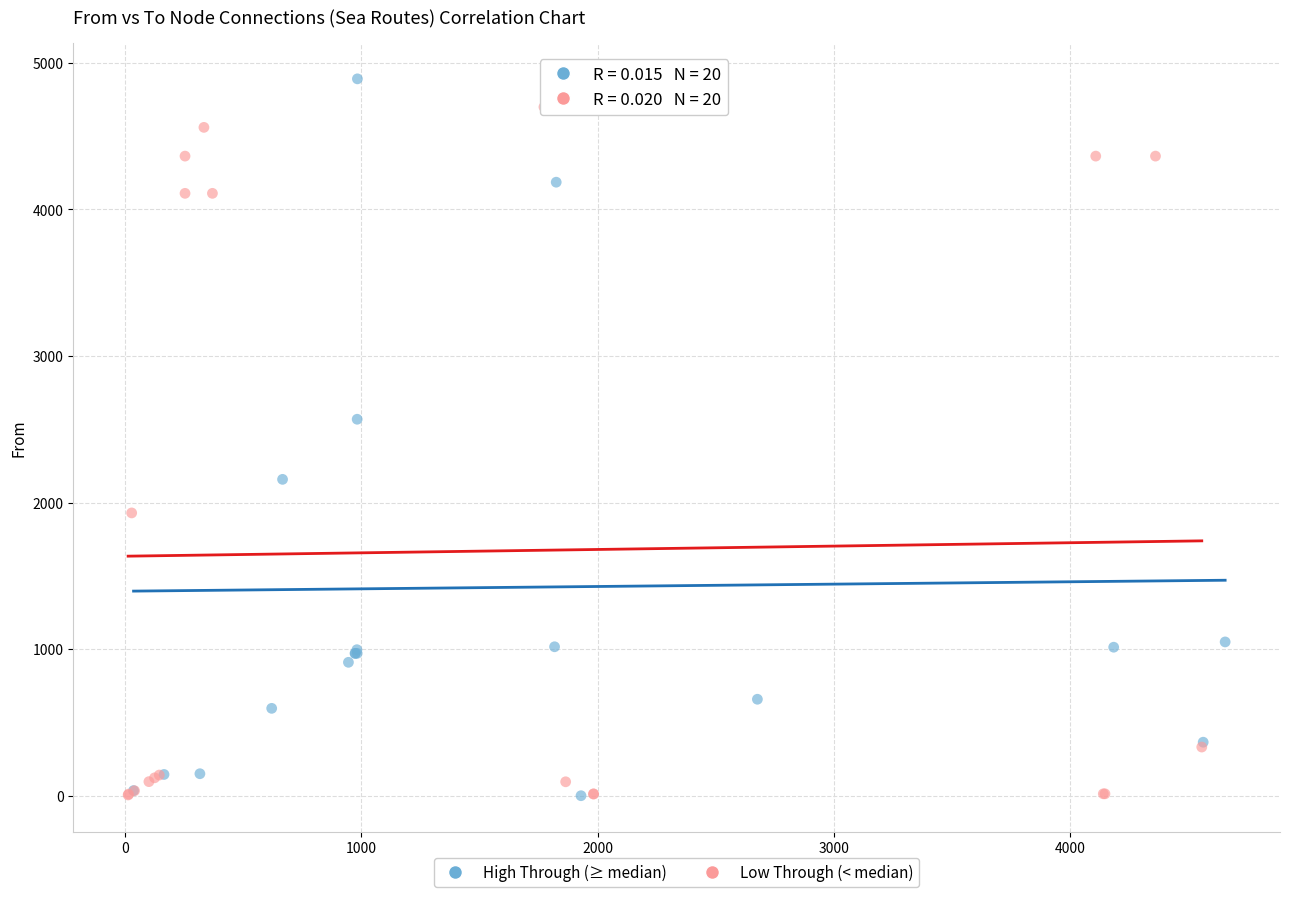

What are all the series names shown in the legend?

High Through (≥ median), Low Through (< median)